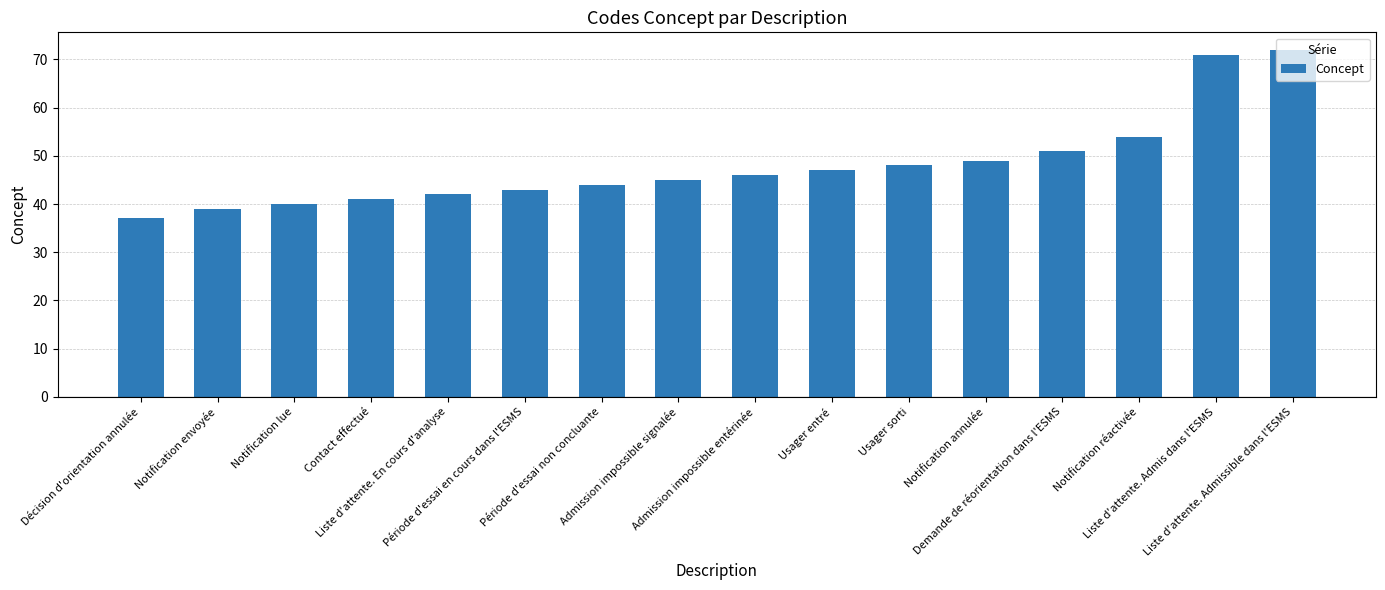

Reading left to right, what are all the values shown in this chart?

Décision d'orientation annulée=37	Notification envoyée=39	Notification lue=40	Contact effectué=41	Liste d'attente. En cours d'analyse=42	Période d'essai en cours dans l'ESMS=43	Période d'essai non concluante=44	Admission impossible signalée=45	Admission impossible entérinée=46	Usager entré=47	Usager sorti=48	Notification annulée=49	Demande de réorientation dans l'ESMS=51	Notification réactivée=54	Liste d'attente. Admis dans l'ESMS=71	Liste d'attente. Admissible dans l'ESMS=72